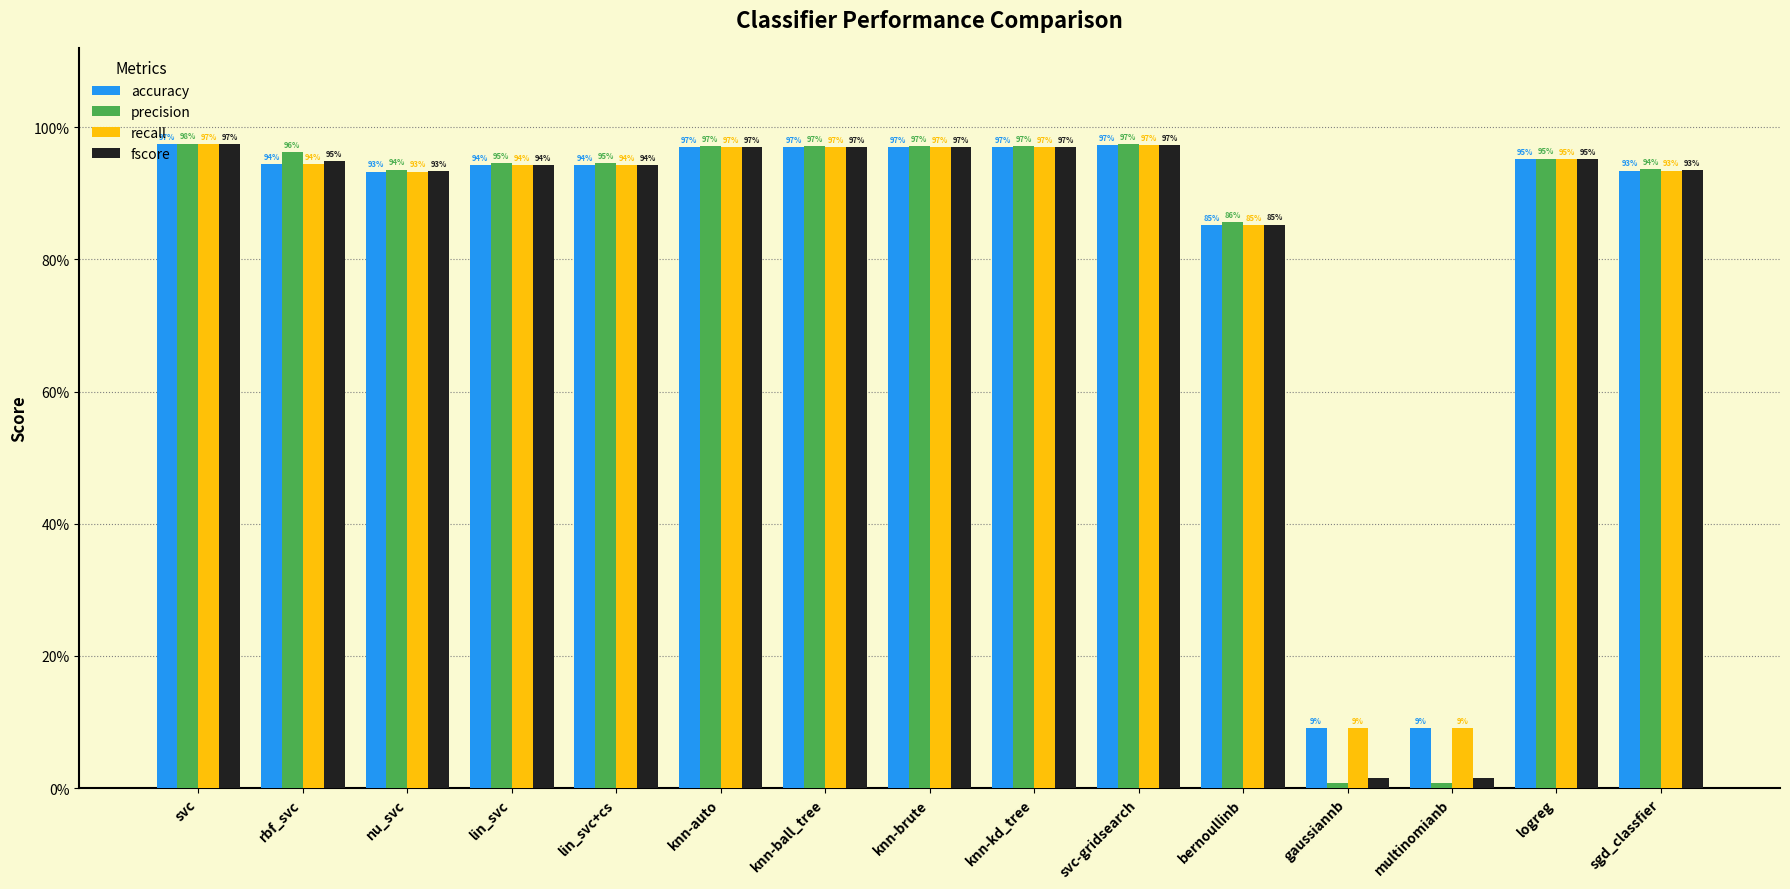

List the labels in order of fscore value, smallest first.

gaussiannb, multinomianb, bernoullinb, nu_svc, sgd_classfier, lin_svc, lin_svc+cs, rbf_svc, logreg, knn-auto, knn-ball_tree, knn-brute, knn-kd_tree, svc-gridsearch, svc